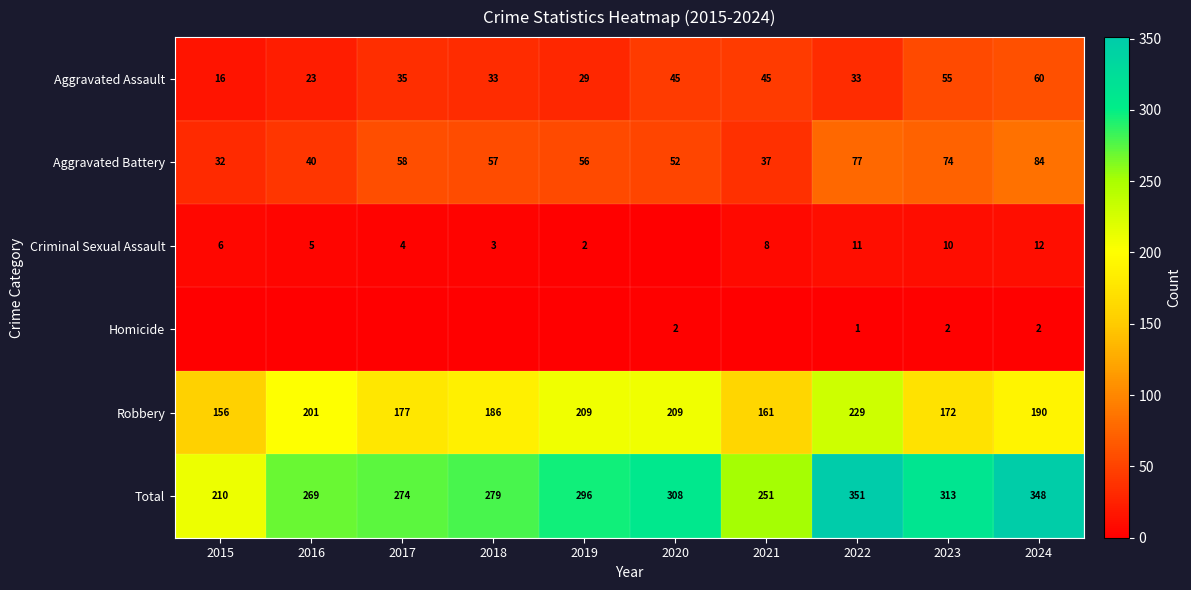

What value does the Robbery series have at 2023, to the nearest 10?

170